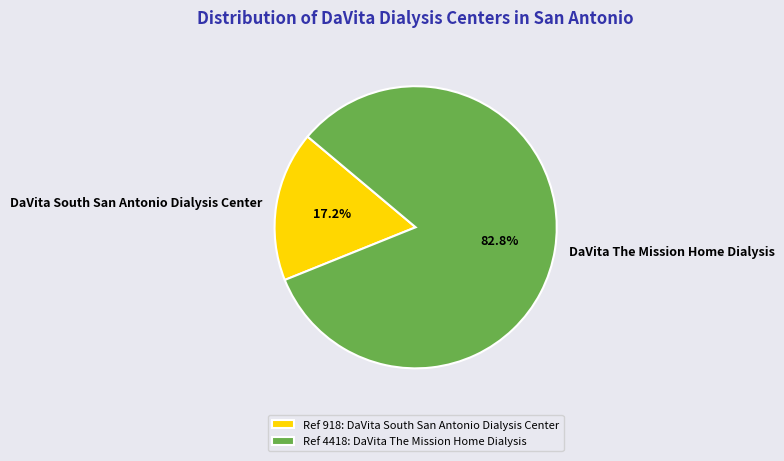

What is the largest slice in the pie chart?

DaVita The Mission Home Dialysis